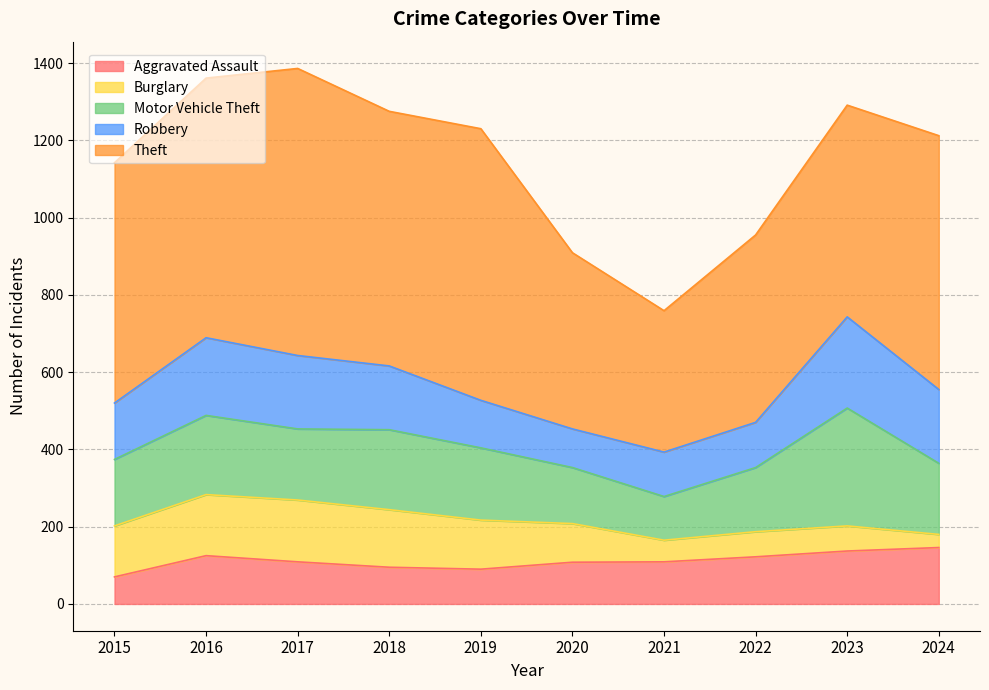

At which category is the sum across all series the highest?

2017